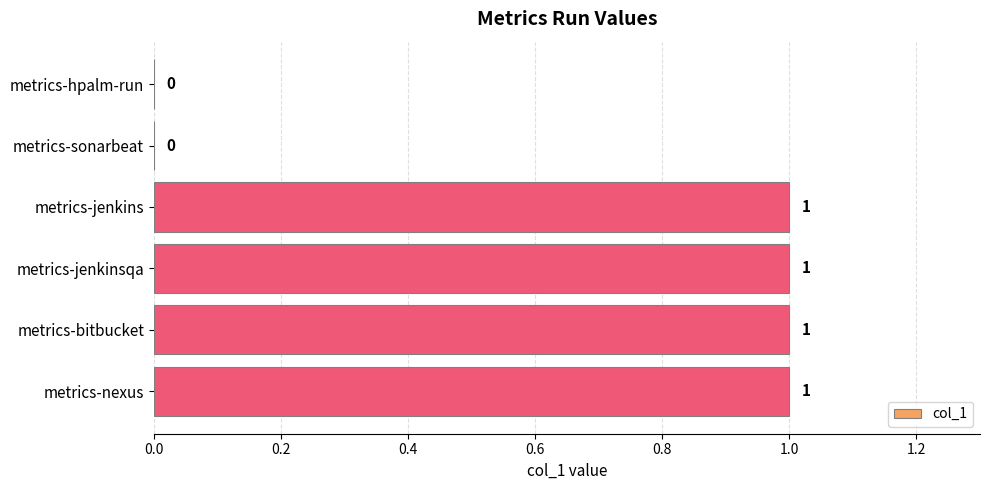

What is the average value?

1